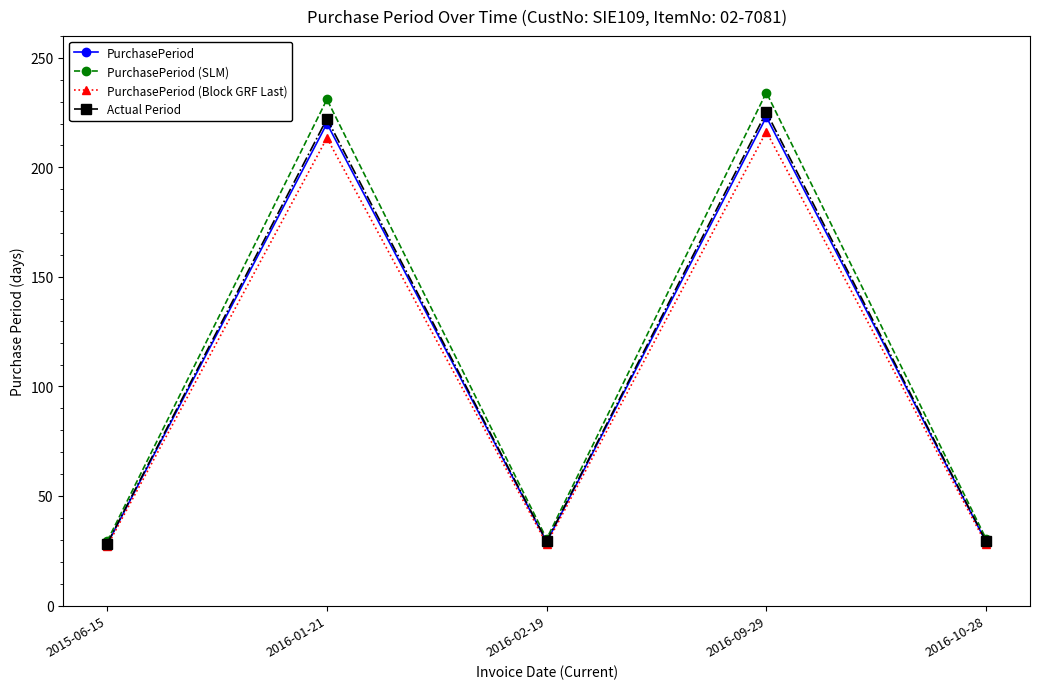

True or false: PurchasePeriod (Block GRF Last) has a value of 27.2 at 2015-06-15.

True